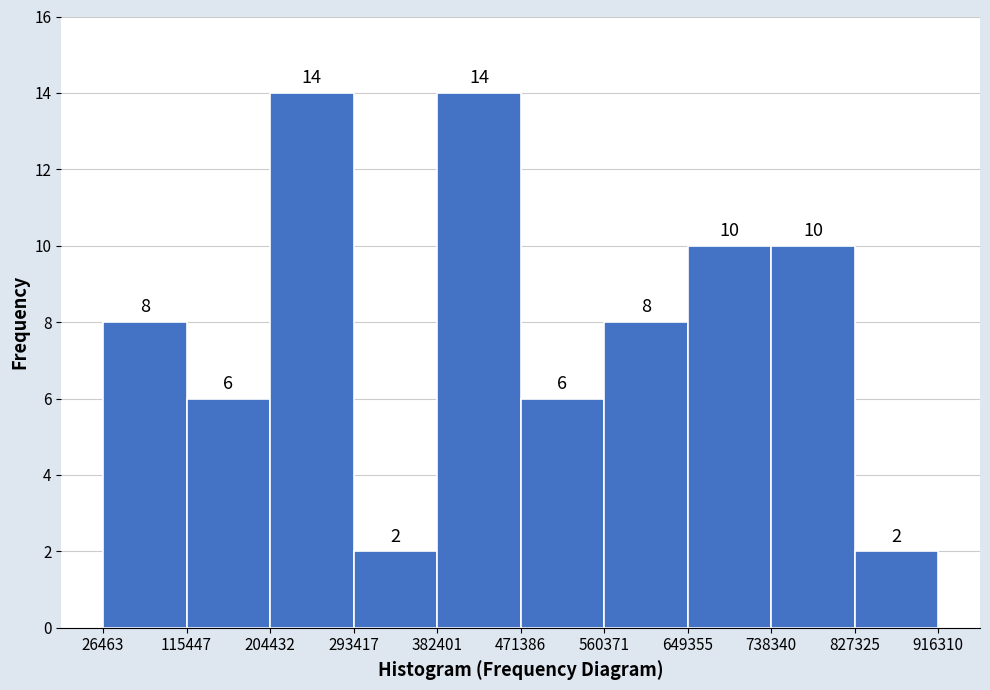

Reading left to right, list every bar in this chart as the range it spans on the x-axis followed by its height.

26463 to 115447: 8
115447 to 204432: 6
204432 to 293417: 14
293417 to 382401: 2
382401 to 471386: 14
471386 to 560371: 6
560371 to 649355: 8
649355 to 738340: 10
738340 to 827325: 10
827325 to 916310: 2